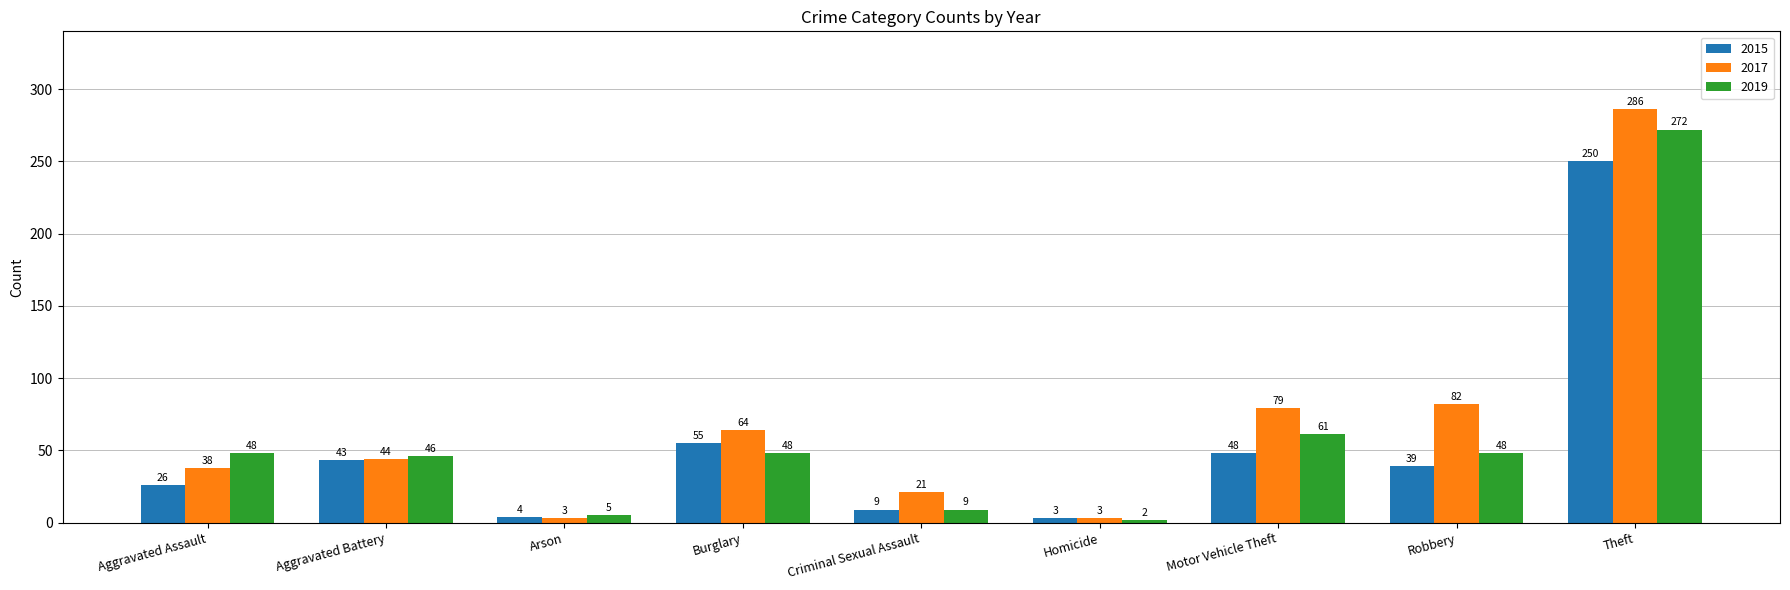

Reading left to right, list all the values displayed in this chart.

2015: 26	43	4	55	9	3	48	39	250
2017: 38	44	3	64	21	3	79	82	286
2019: 48	46	5	48	9	2	61	48	272